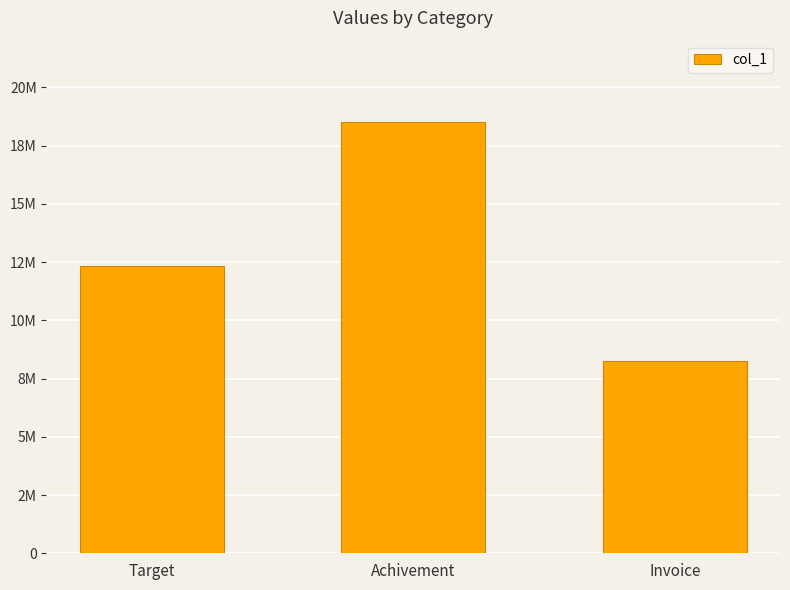

What is the sum of the values at Target and Invoice?

20563765.0